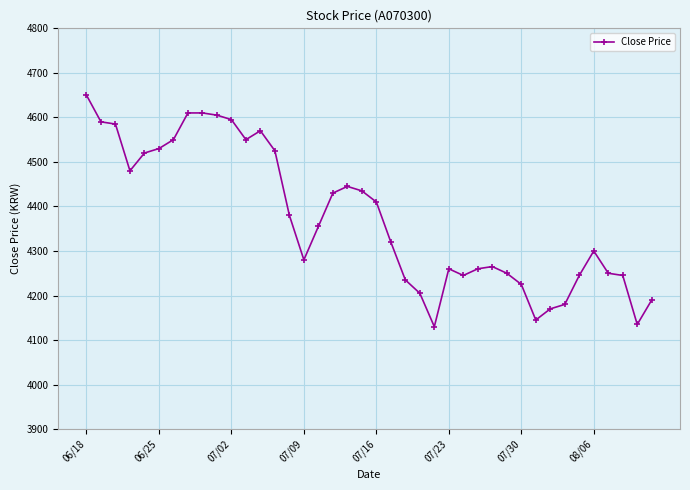

What is the maximum value shown in the chart?

4650